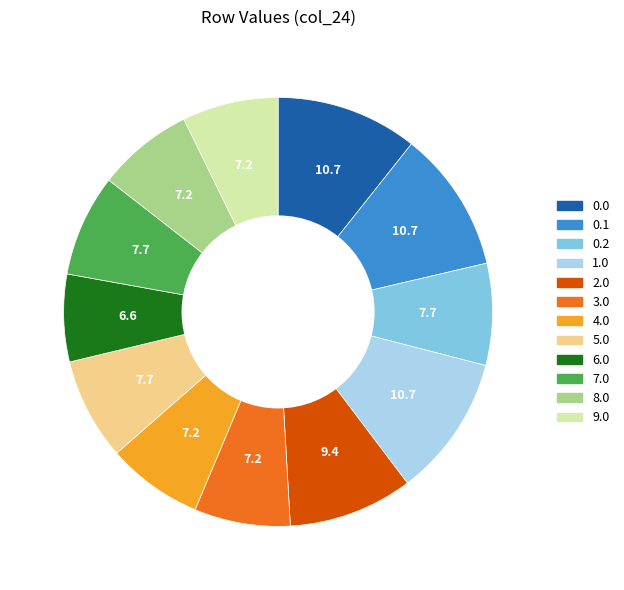

Does any single category account for the majority?

No